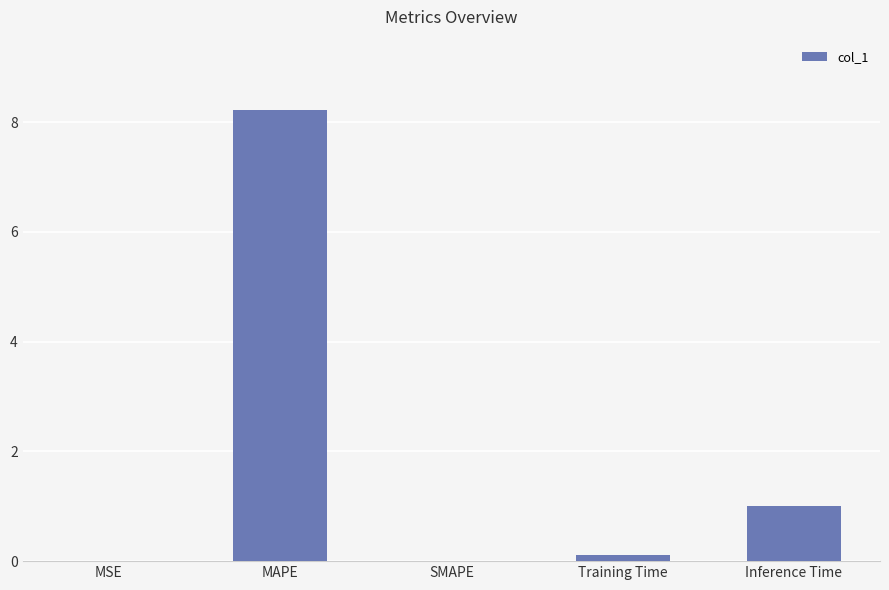

How many data points does each series have?

5